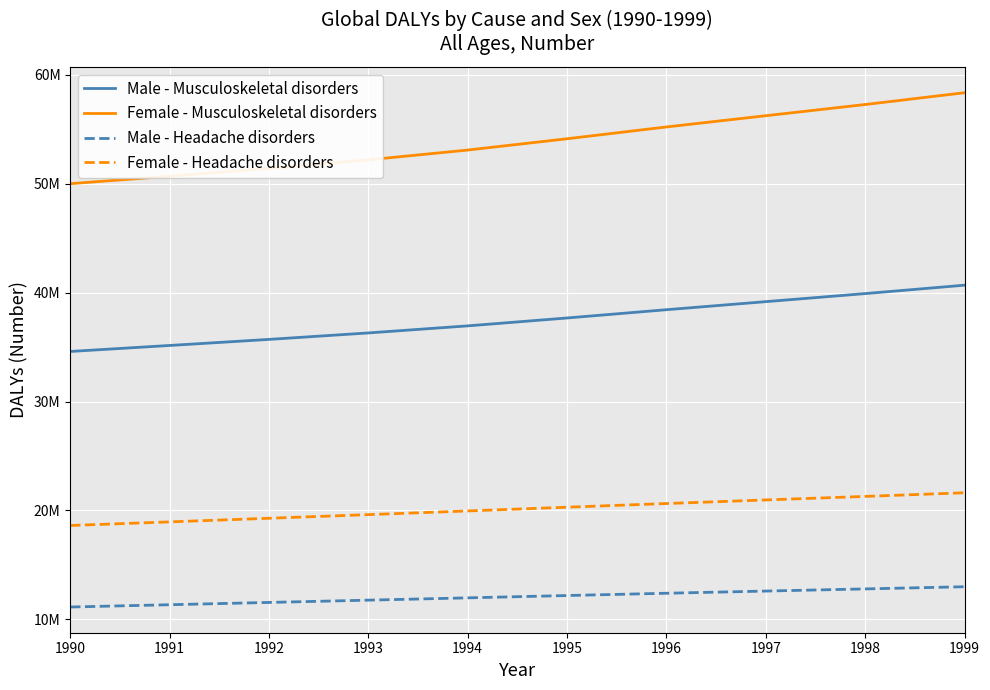

What is the difference between the maximum and minimum values in the Male - Headache disorders series?

1861948.8